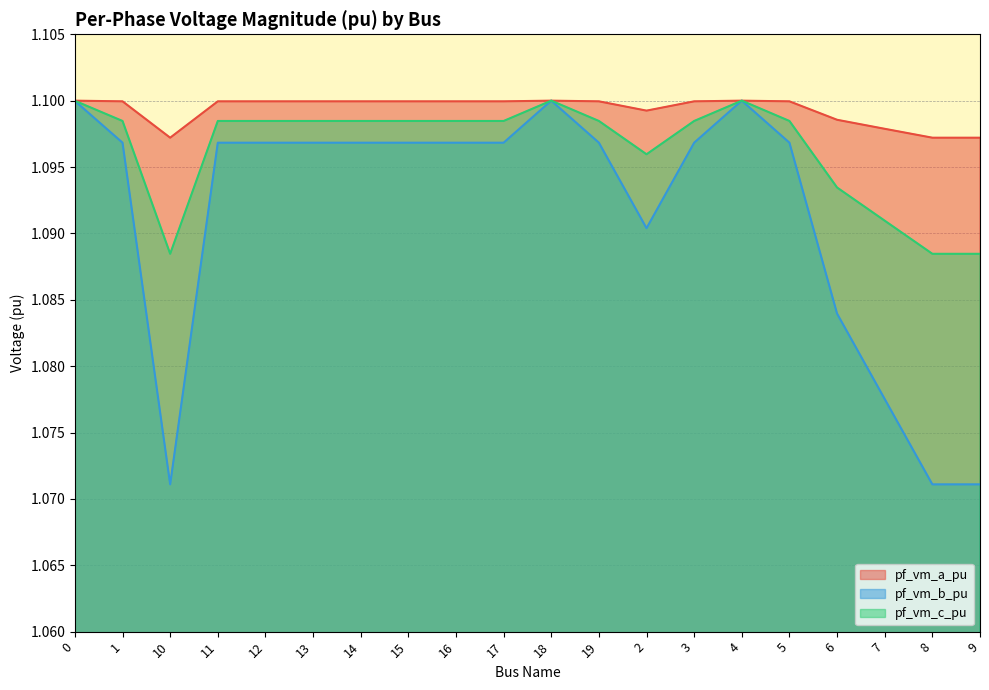

Rank the series by their maximum value, from lowest to highest.

pf_vm_b_pu, pf_vm_c_pu, pf_vm_a_pu